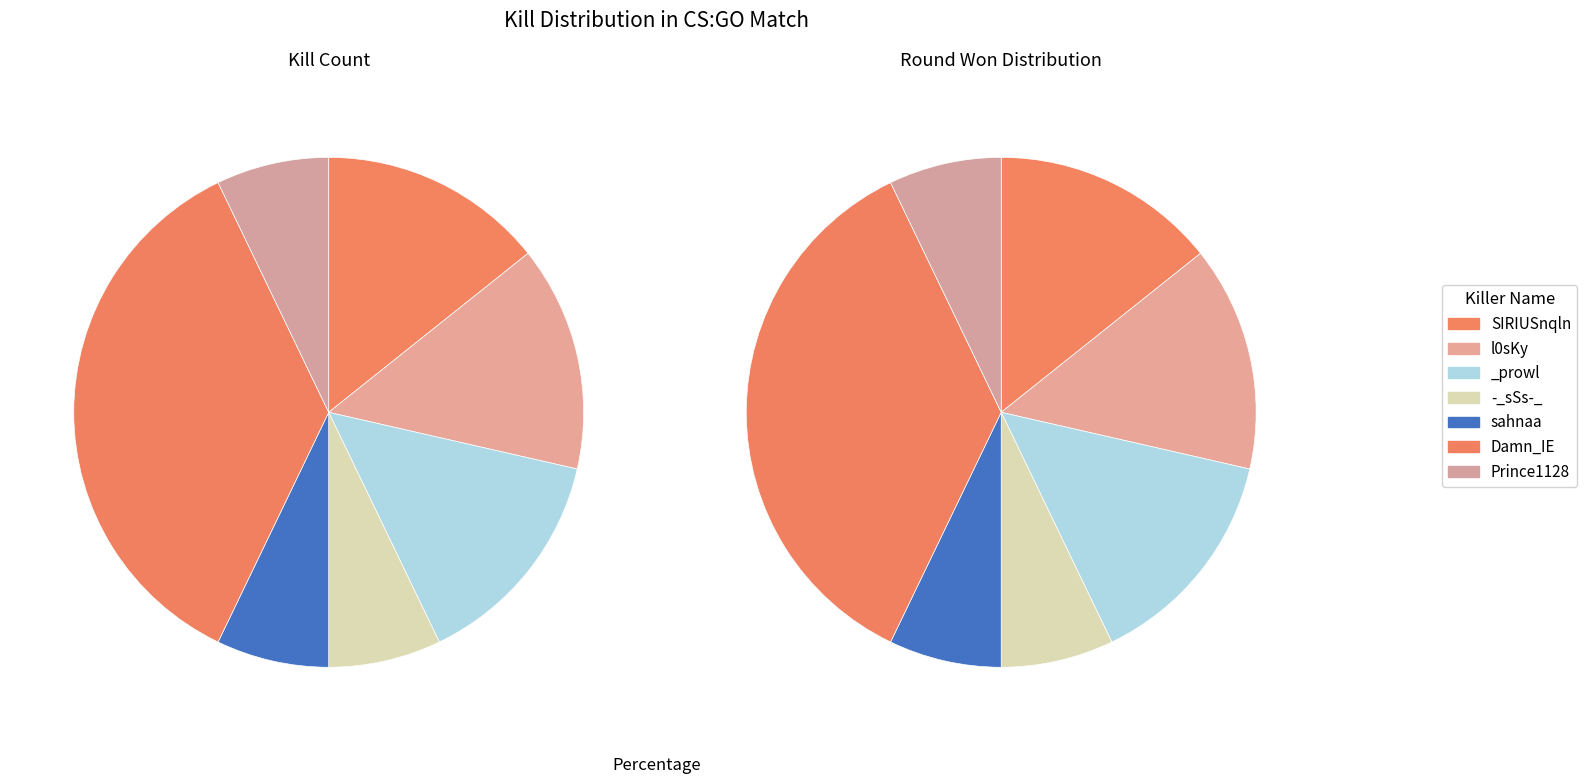

Count the number of slices in the pie.

7